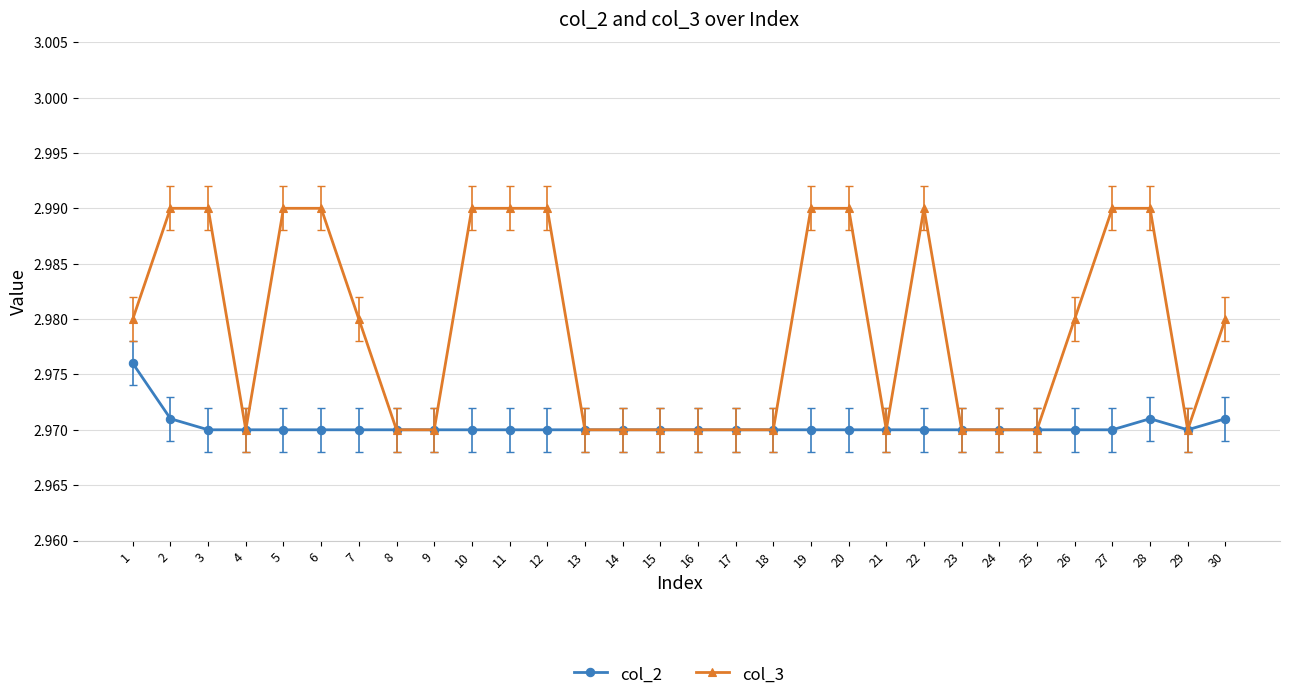

How many distinct data groups are displayed?

2